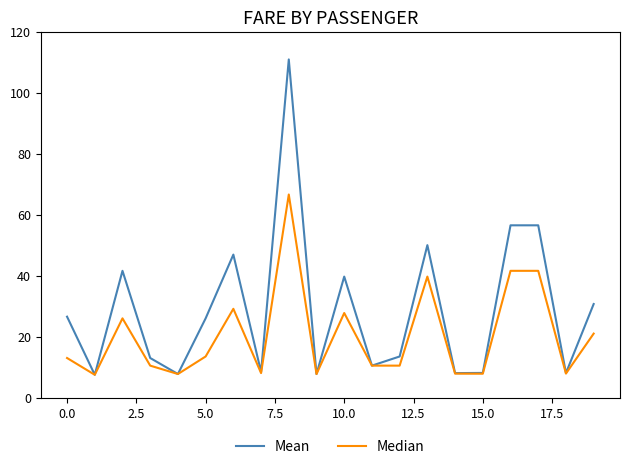

List the series in order of their peak value, lowest first.

Median, Mean